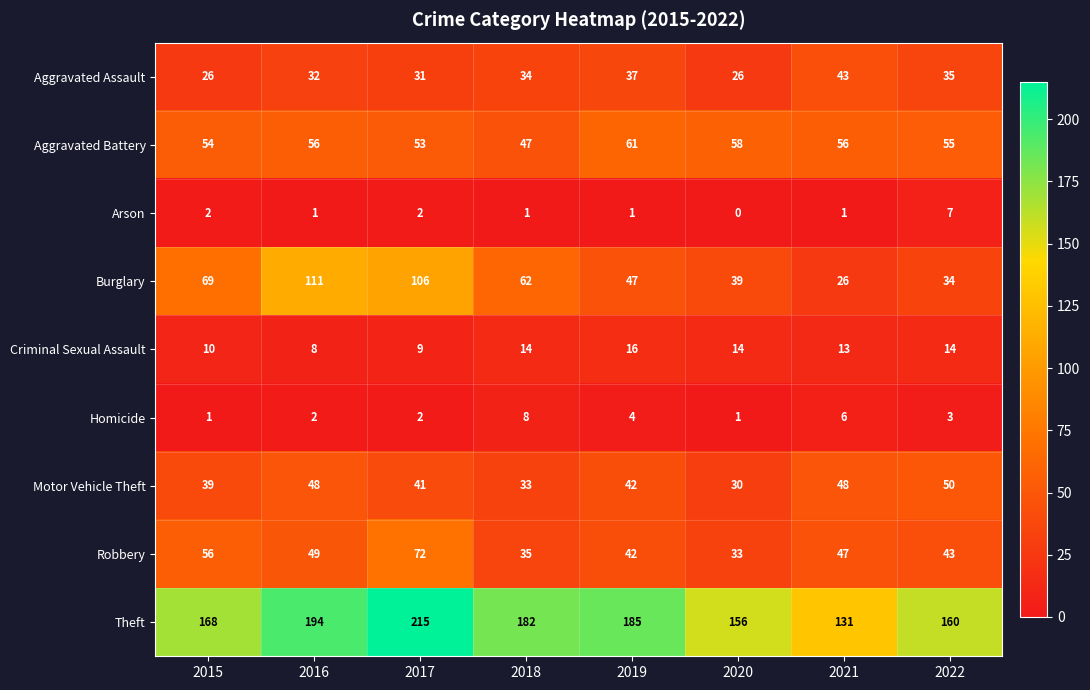

What is the maximum value shown in the chart?

215